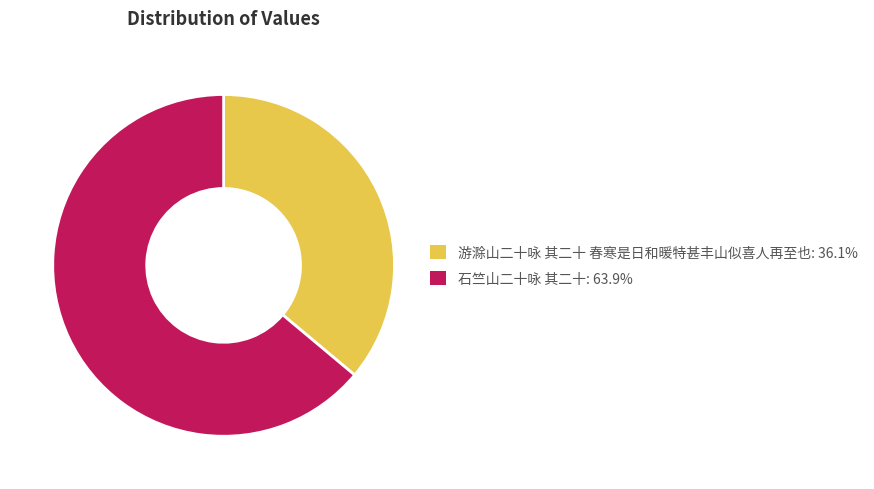

Is the sum of 石竺山二十咏 其二十 and 游滁山二十咏 其二十 春寒是日和暖特甚丰山似喜人再至也 greater than half?

Yes